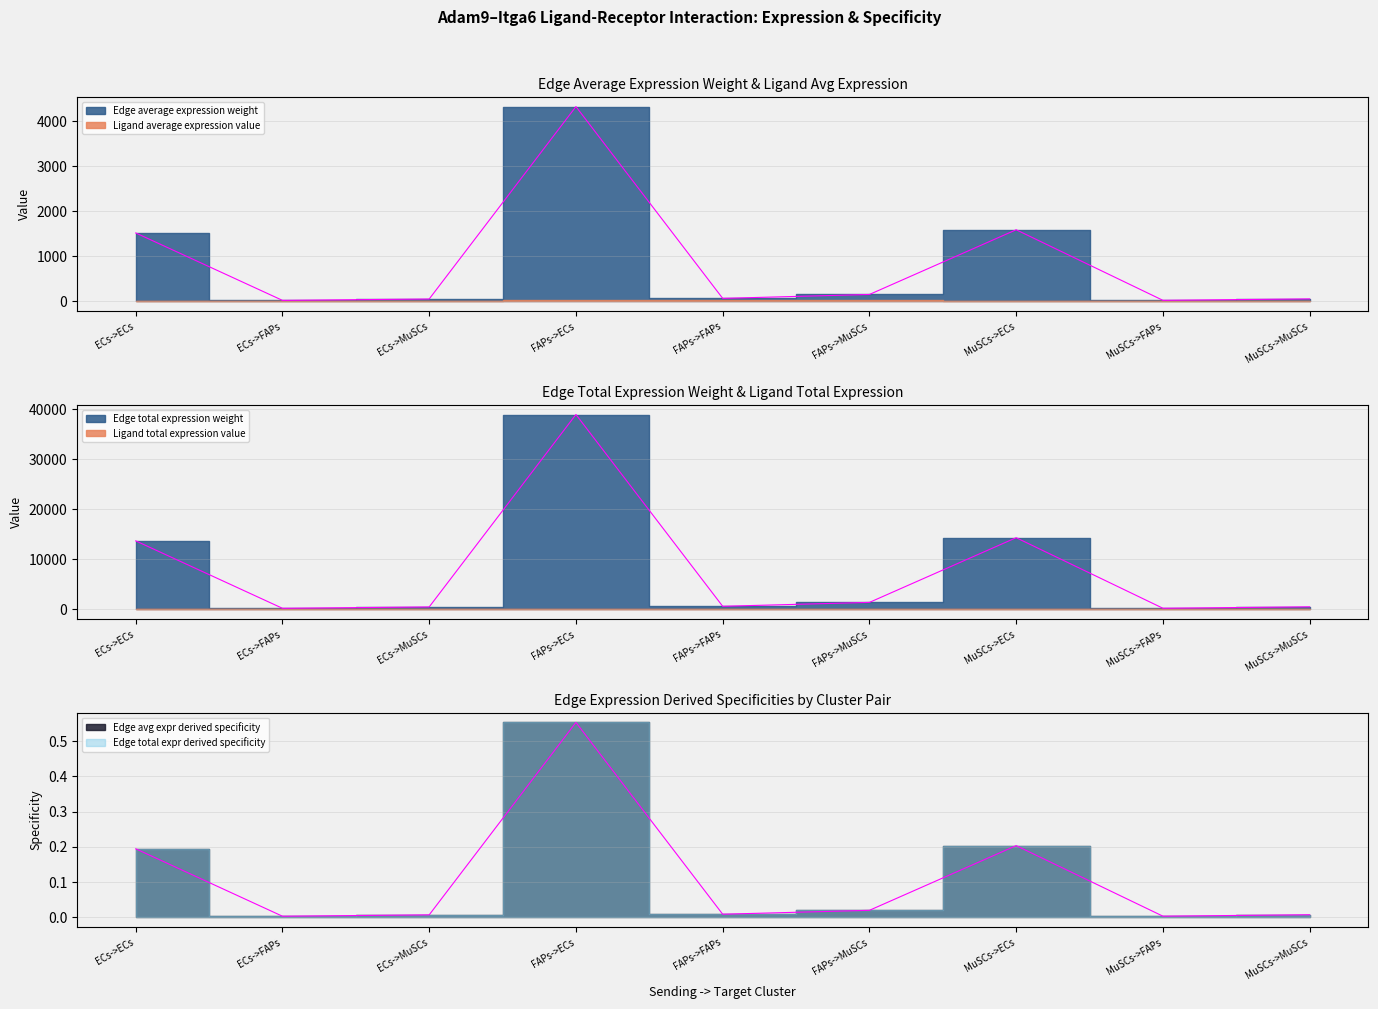

At which category does Edge avg expr derived specificity reach its first local peak?

FAPs->ECs